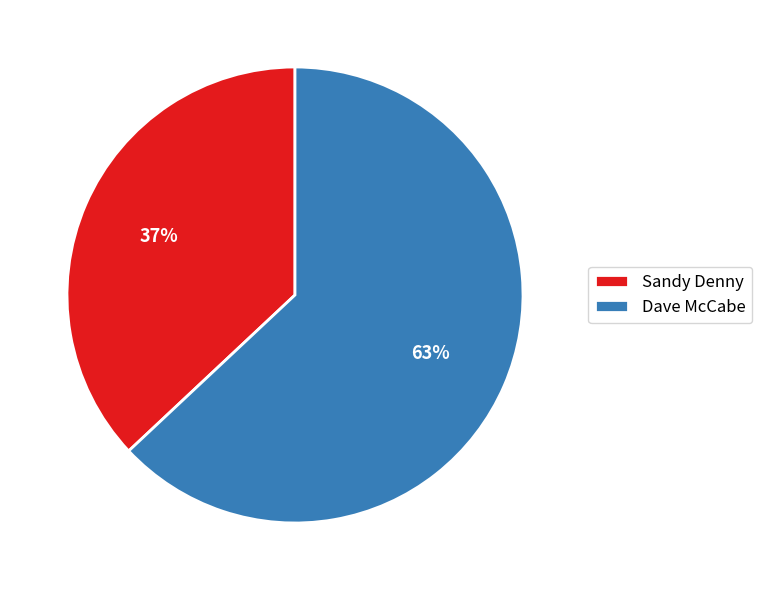

Which has a higher value, Dave McCabe or Sandy Denny?

Dave McCabe